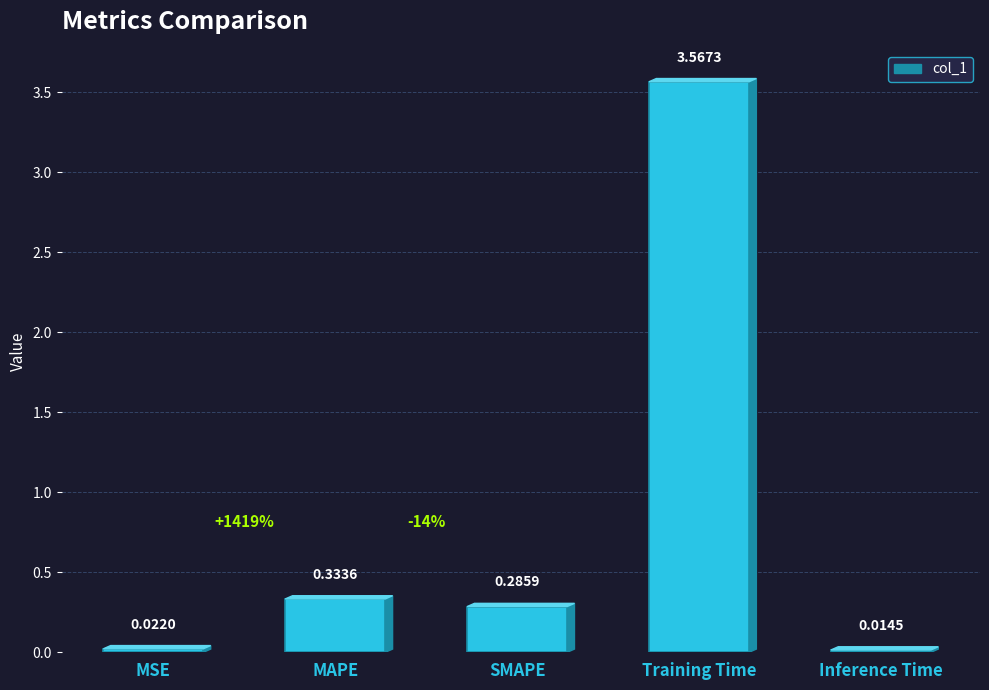

Which category has the highest value across all series?

Training Time